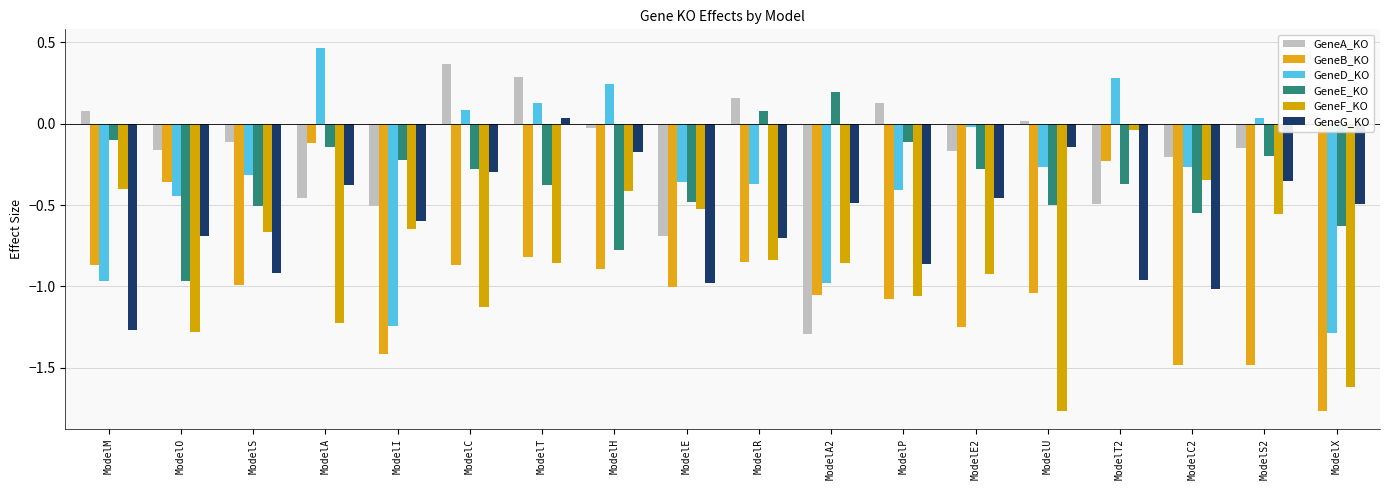

Which series has the largest range (max minus min)?

GeneD_KO